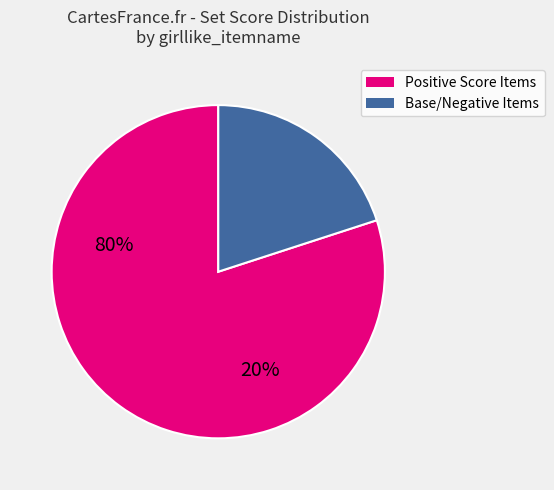

Does any single category account for the majority?

Yes